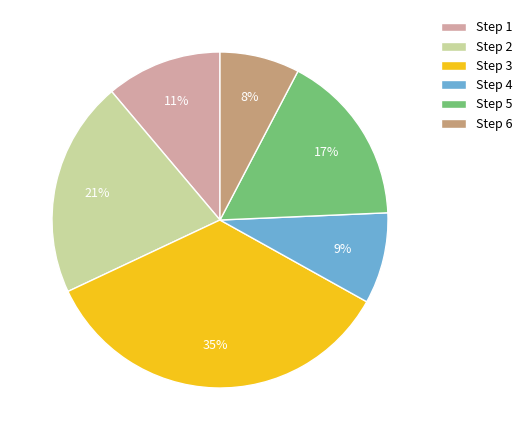

What percentage is the Step 4 slice, to the nearest percent?

9%